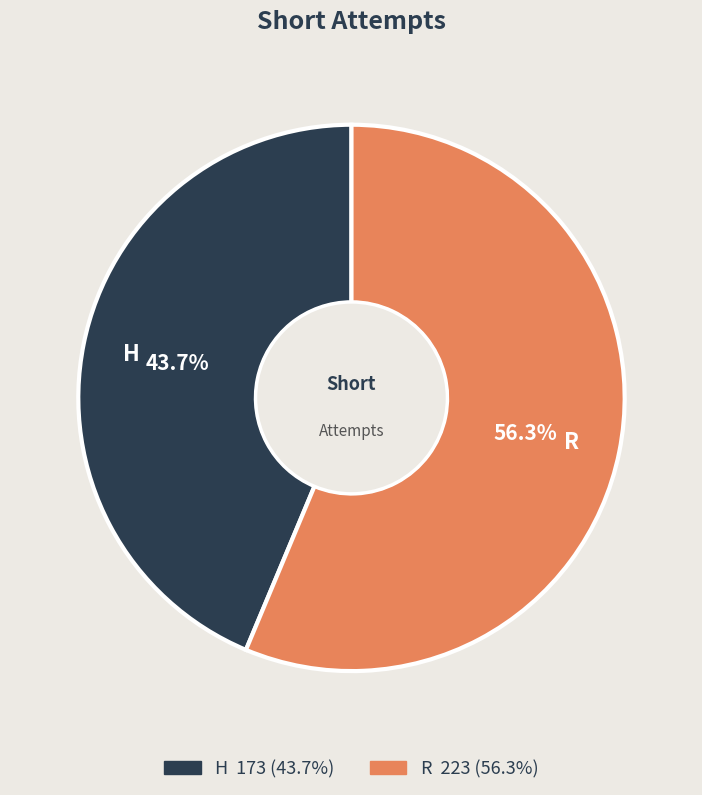

Which slice represents more than half of the pie?

R